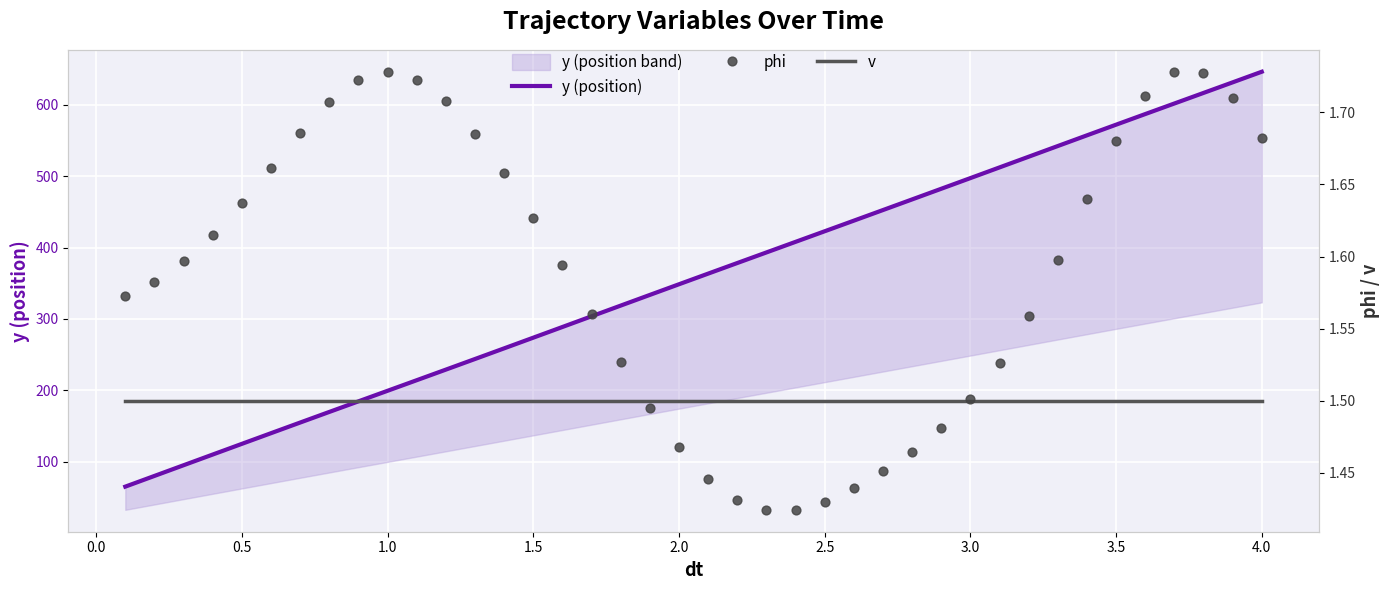

Which series has the largest Y range (max minus min)?

y (position)